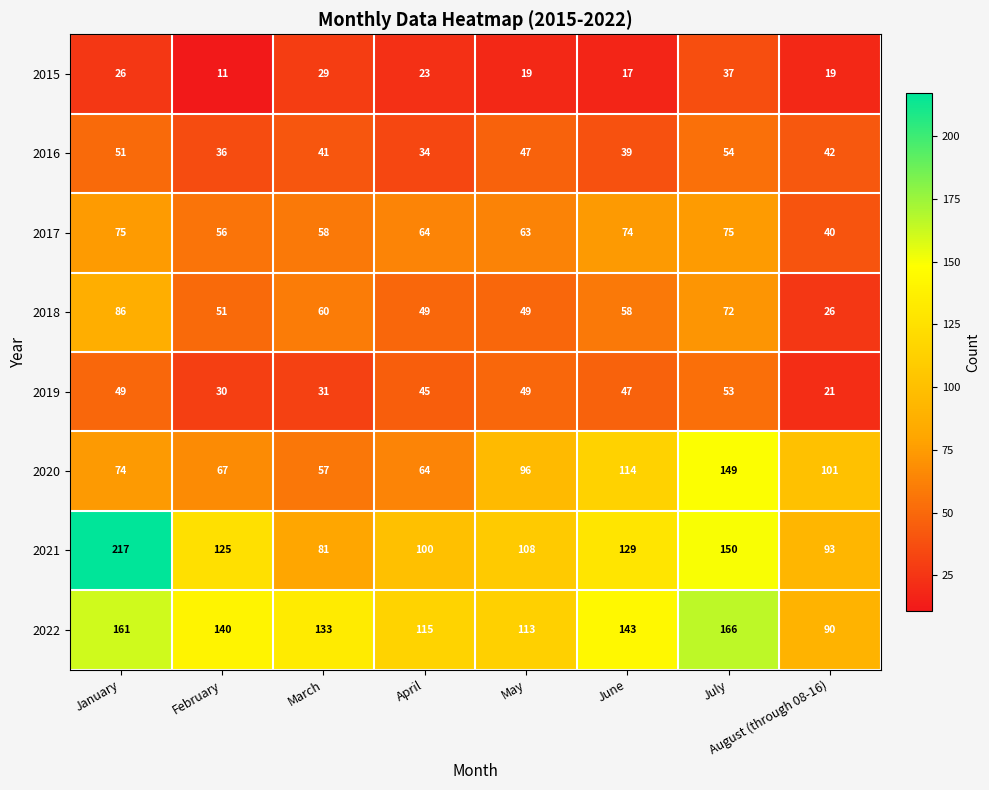

Is the value of 2019 at January greater than the value of 2018 at July?

No